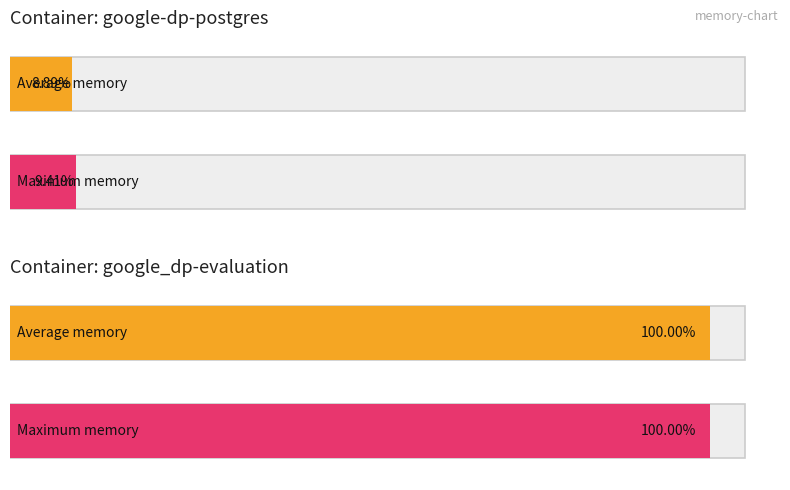

What is the difference between the highest and lowest values at 2021-05-13T21:43:05?

98578432